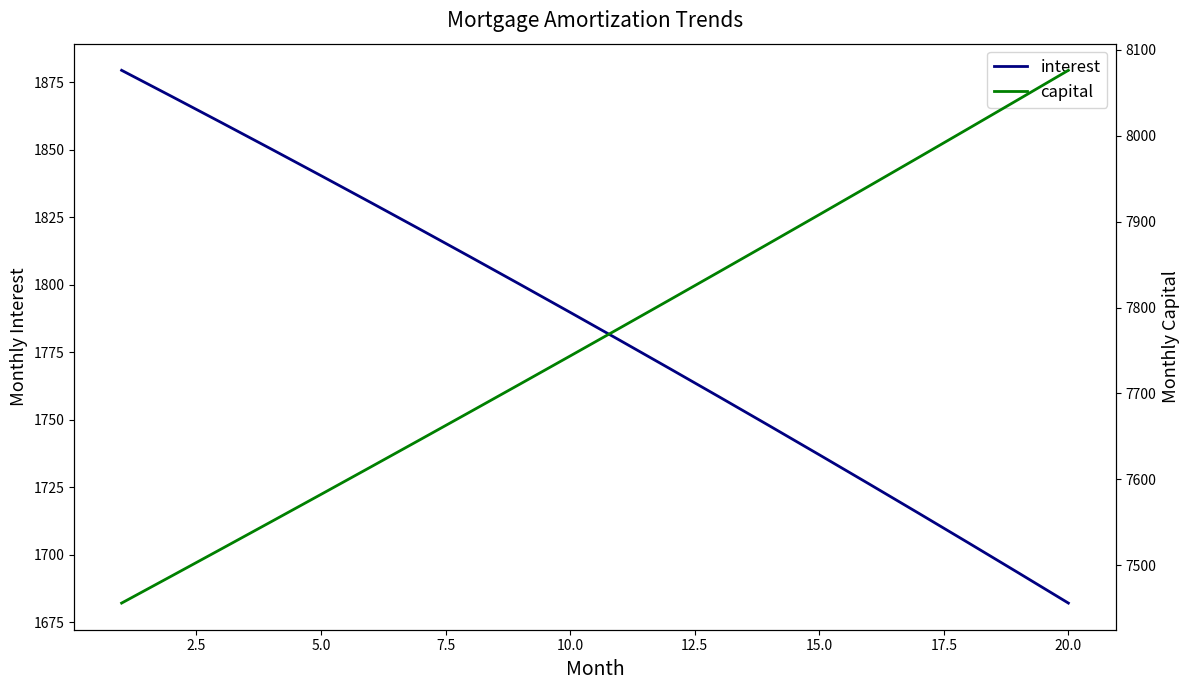

What are all the series names shown in the legend?

interest, capital